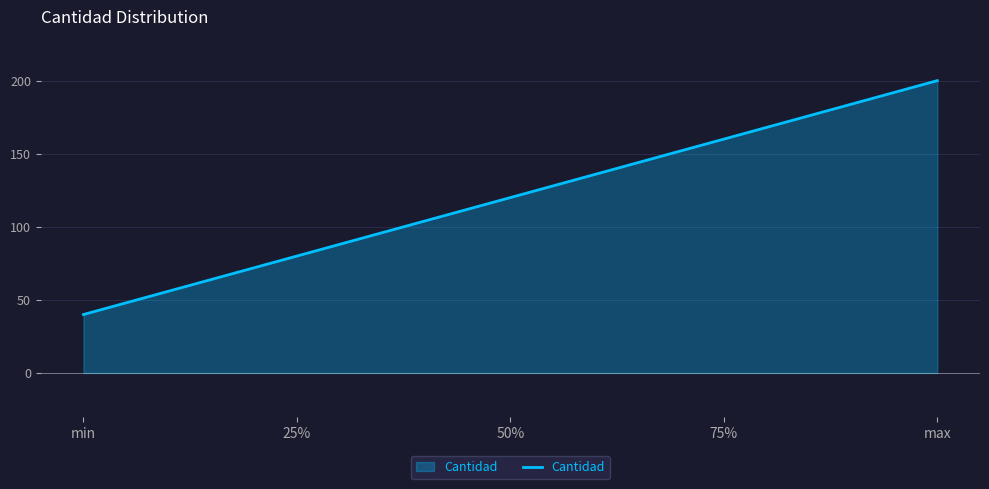

True or false: the data shows 160 at 50%.

False